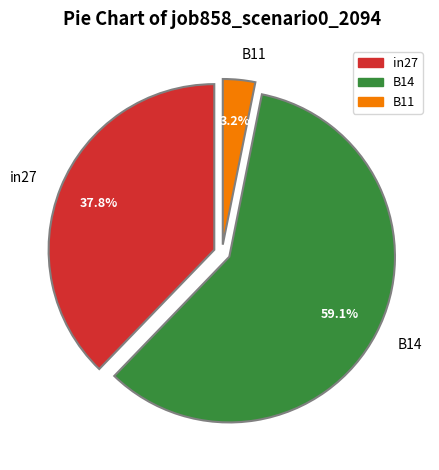

Between in27 and B14, which is larger?

B14